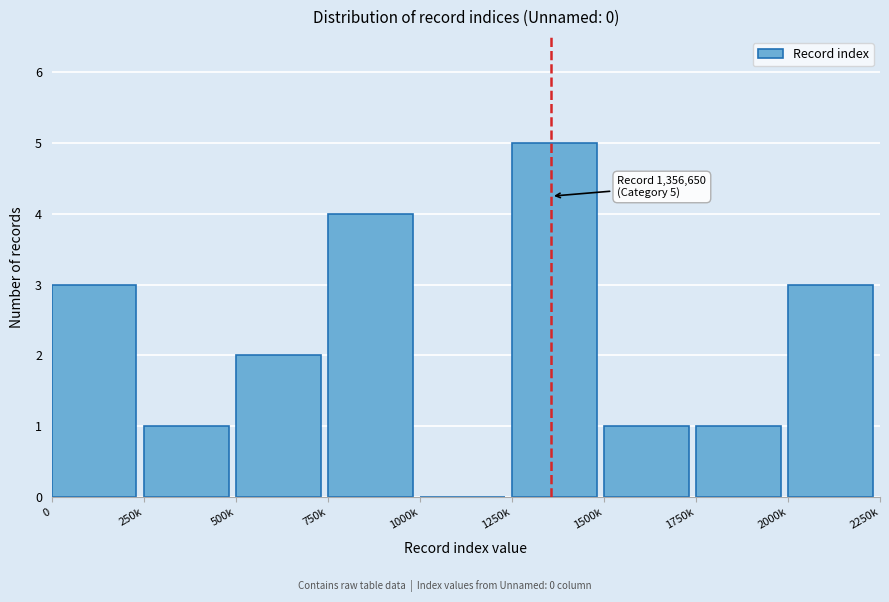

Reading right to left, extract all data points from this chart.

2000k=3	1750k=1	1500k=1	1250k=5	1000k=0	750k=4	500k=2	250k=1	0=3